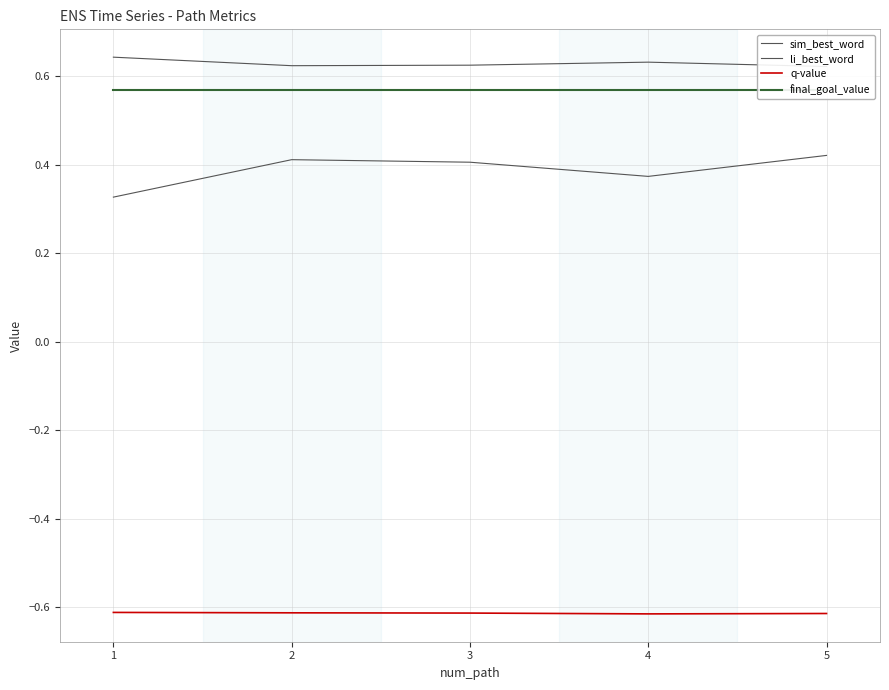

True or false: final_goal_value has more than 1 interior local peaks.

False